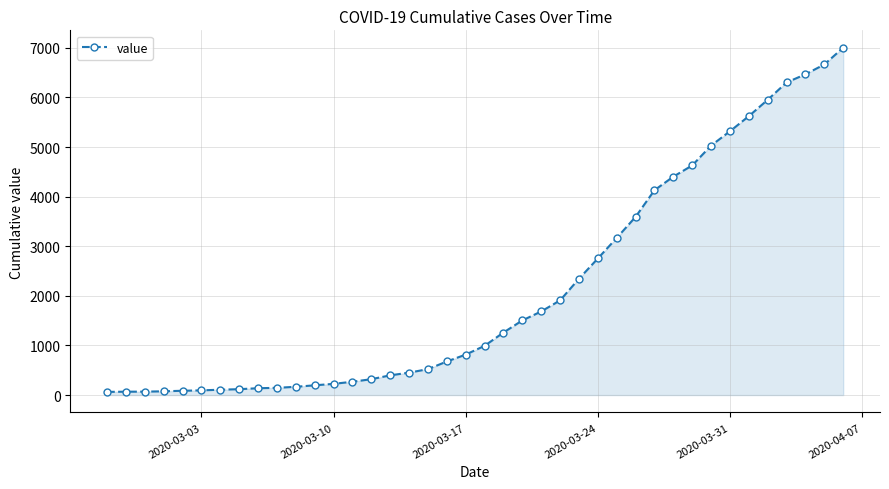

What is the difference between the maximum and minimum values?

6940